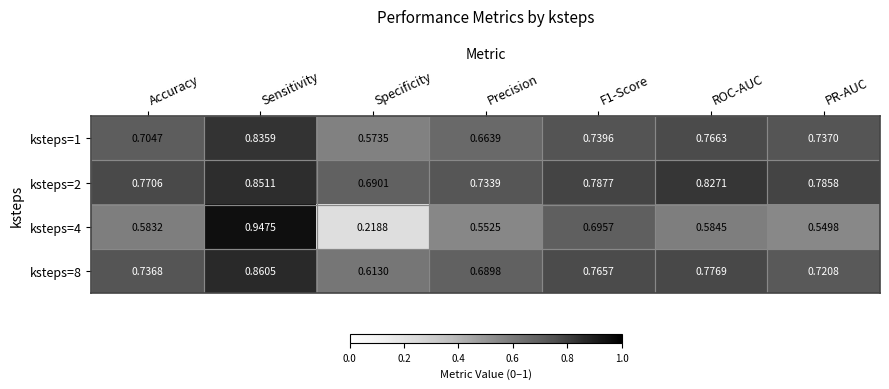

At which category is the sum across all series the highest?

Sensitivity